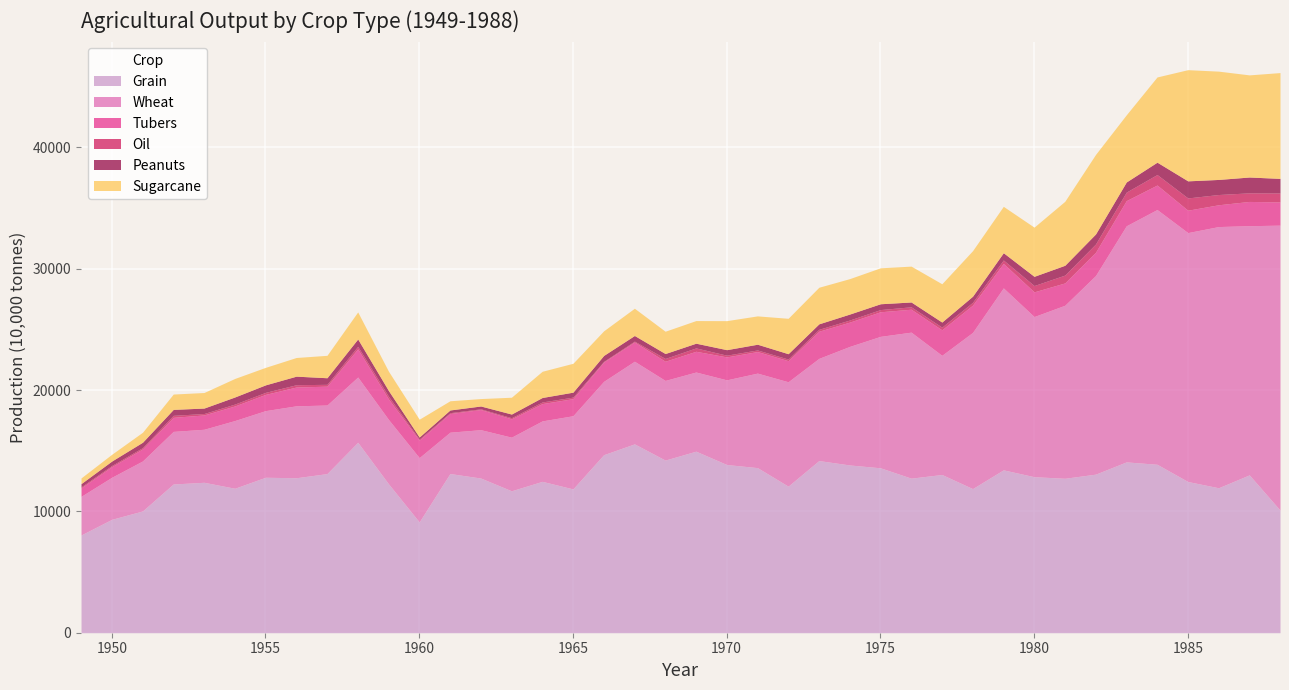

Reading left to right, transcribe all the data shown in this chart.

Grain: 1949=8057.1	1950=9348.5	1951=10038.1	1952=12260.7	1953=12399.8	1954=11908.7	1955=12815.3	1956=12774.3	1957=13116.1	1958=15696.2	1959=12276.0	1960=9132.0	1961=13122.2	1962=12750.8	1963=11699.9	1964=12477.6	1965=11855.4	1966=14676.0	1967=15566.8	1968=14230.9	1969=14964.1	1970=13865.1	1971=13609.3	1972=12080.6	1973=14190.5	1974=13828.3	1975=13595.0	1976=12741.6	1977=13042.4	1978=11880.0	1979=13425.1	1980=12861.3	1981=12731.3	1982=13071.1	1983=14082.0	1984=13885.6	1985=12464.9	1986=11949.6	1987=13011.7	1988=10107.7
Wheat: 1949=3182.8	1950=3467.4	1951=4120.2	1952=4335.4	1953=4371.3	1954=5581.3	1955=5492.8	1956=5930.4	1957=5653.0	1958=5380.4	1959=5303.9	1960=5301.5	1961=3407.6	1962=3986.3	1963=4419.1	1964=4983.5	1965=6030.9	1966=6045.2	1967=6812.8	1968=6566.5	1969=6525.9	1970=6980.2	1971=7790.9	1972=8606.3	1973=8424.6	1974=9773.3	1975=10835.0	1976=12035.4	1977=9823.5	1978=12874.8	1979=15000.7	1980=13201.2	1981=14261.7	1982=16373.3	1983=19462.8	1984=21000.4	1985=20518.6	1986=21531.3	1987=20541.3	1988=23489.8
Tubers: 1949=698.6	1950=878.7	1951=992.9	1952=1158.2	1953=1181.6	1954=1204.3	1955=1340.4	1956=1549.6	1957=1554.6	1958=2321.3	1959=1689.4	1960=1443.3	1961=1541.1	1962=1663.1	1963=1517.0	1964=1427.7	1965=1408.5	1966=1597.9	1967=1590.8	1968=1580.9	1969=1710.6	1970=1892.2	1971=1778.0	1972=1739.0	1973=2238.3	1974=2002.8	1975=2026.2	1976=1890.8	1977=2104.3	1978=2251.1	1979=2018.4	1980=2037.2	1981=1841.8	1982=1918.4	1983=2074.5	1984=2019.9	1985=1846.5	1986=1797.2	1987=2000.0	1988=1912.8
Oil: 1949=84.6	1950=94.3	1951=109.4	1952=166.4	1953=118.0	1954=154.5	1955=167.8	1956=190.0	1957=152.4	1958=211.9	1959=228.0	1960=86.1	1961=69.6	1962=57.4	1963=88.9	1964=133.0	1965=127.6	1966=51.4	1967=68.8	1968=232.1	1969=278.5	1970=142.0	1971=132.7	1972=132.7	1973=159.2	1974=173.2	1975=182.2	1976=200.1	1977=222.0	1978=233.3	1979=284.7	1980=519.2	1981=646.9	1982=682.4	1983=703.9	1984=865.6	1985=1012.0	1986=845.1	1987=708.5	1988=739.4
Peanuts: 1949=267.9	1950=367.4	1951=442.8	1952=489.3	1953=449.4	1954=584.6	1955=618.2	1956=704.8	1957=543.2	1958=603.6	1959=466.1	1960=169.9	1961=221.6	1962=232.4	1963=300.8	1964=369.5	1965=407.3	1966=489.1	1967=462.5	1968=405.0	1969=387.0	1970=453.8	1971=471.1	1972=442.0	1973=450.4	1974=490.8	1975=479.6	1976=395.7	1977=417.9	1978=502.2	1979=596.2	1980=760.6	1981=808.3	1982=827.3	1983=834.7	1984=1017.3	1985=1407.8	1986=1242.7	1987=1303.7	1988=1202.7
Sugarcane: 1949=469.7	1950=557.0	1951=822.9	1952=1265.1	1953=1281.6	1954=1527.5	1955=1441.8	1956=1538.7	1957=1847.5	1958=2231.6	1959=1596.3	1960=1468.1	1961=758.8	1962=612.1	1963=1386.8	1964=2162.0	1965=2380.6	1966=2028.1	1967=2247.1	1968=1838.4	1969=1866.1	1970=2392.4	1971=2335.8	1972=2918.4	1973=3016.0	1974=2921.2	1975=2963.0	1976=2956.6	1977=3155.9	1978=3754.0	1979=3823.6	1980=4054.6	1981=5274.3	1982=6556.8	1983=5536.2	1984=7025.6	1985=9164.3	1986=8927.8	1987=8420.1	1988=8722.5